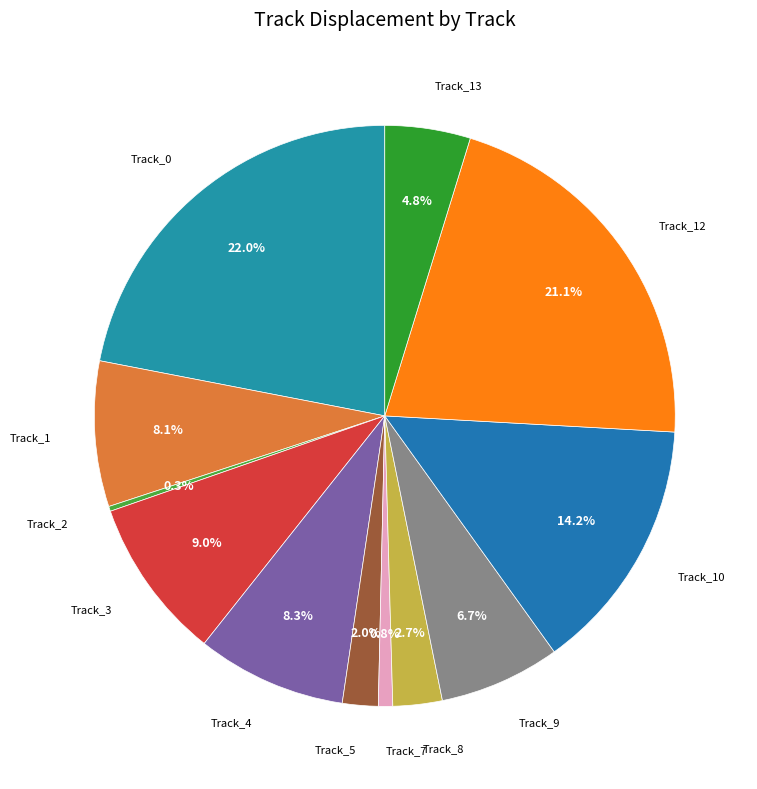

Rank the categories by value from highest to lowest.

Track_0, Track_12, Track_10, Track_3, Track_4, Track_1, Track_9, Track_13, Track_8, Track_5, Track_7, Track_2